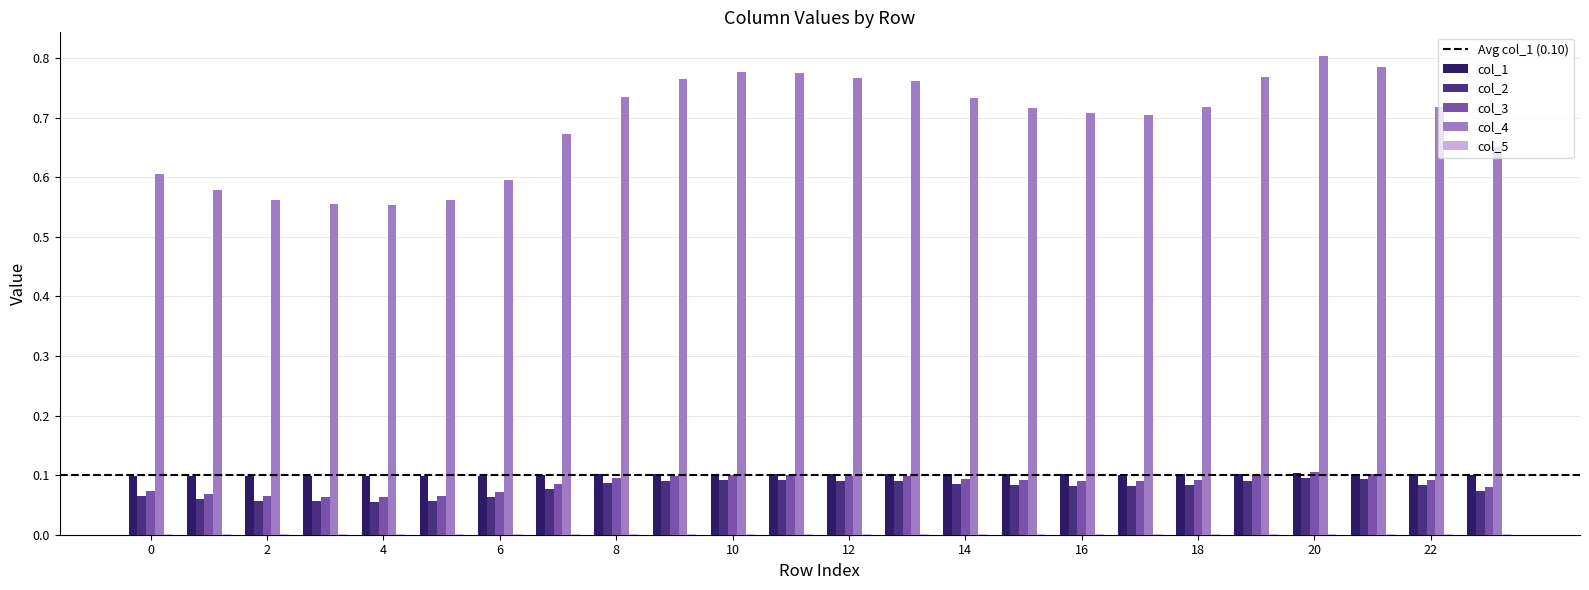

Which series has the largest total across all categories?

col_4